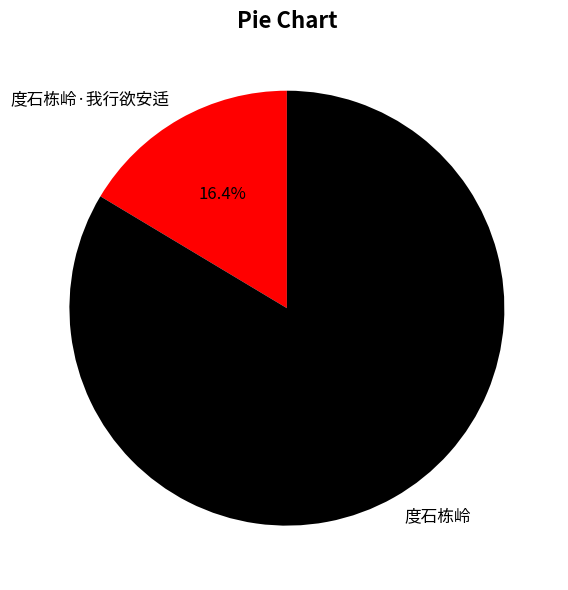

What is the ratio of the value at 度石栋岭 to the value at 度石栋岭·我行欲安适?

5.1